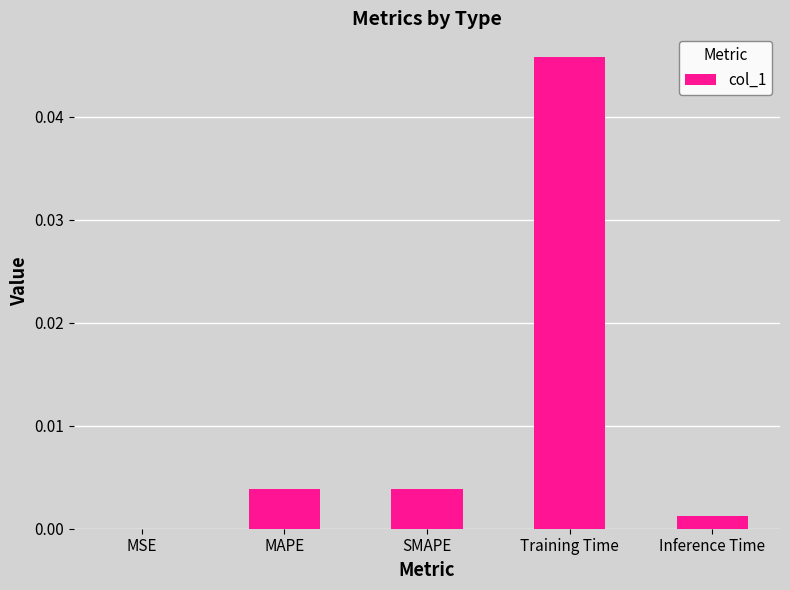

The value at MSE is 0.0. True or false?

True